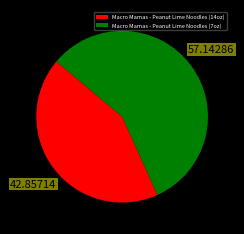

What is the majority slice?

Macro Mamas - Peanut Lime Noodles (7oz)